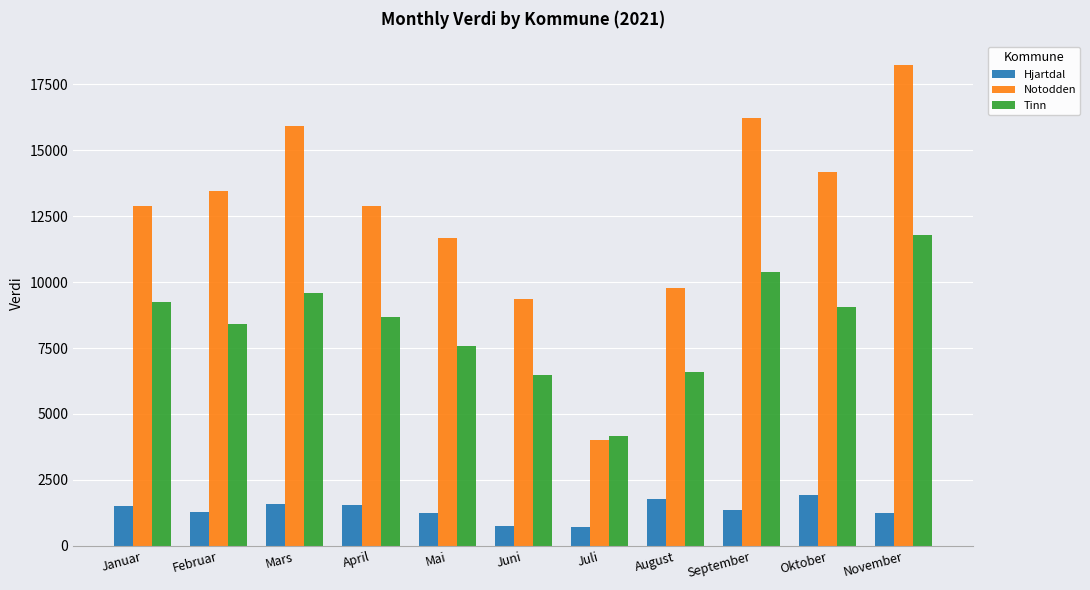

Is it true that Tinn equals 11768 at November?

True